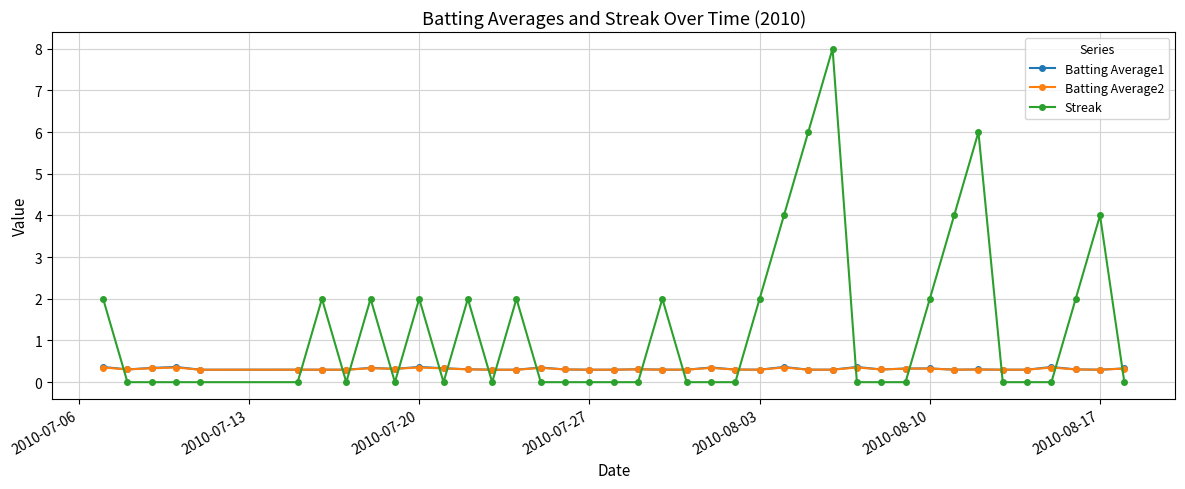

Which series has the largest total across all categories?

Streak